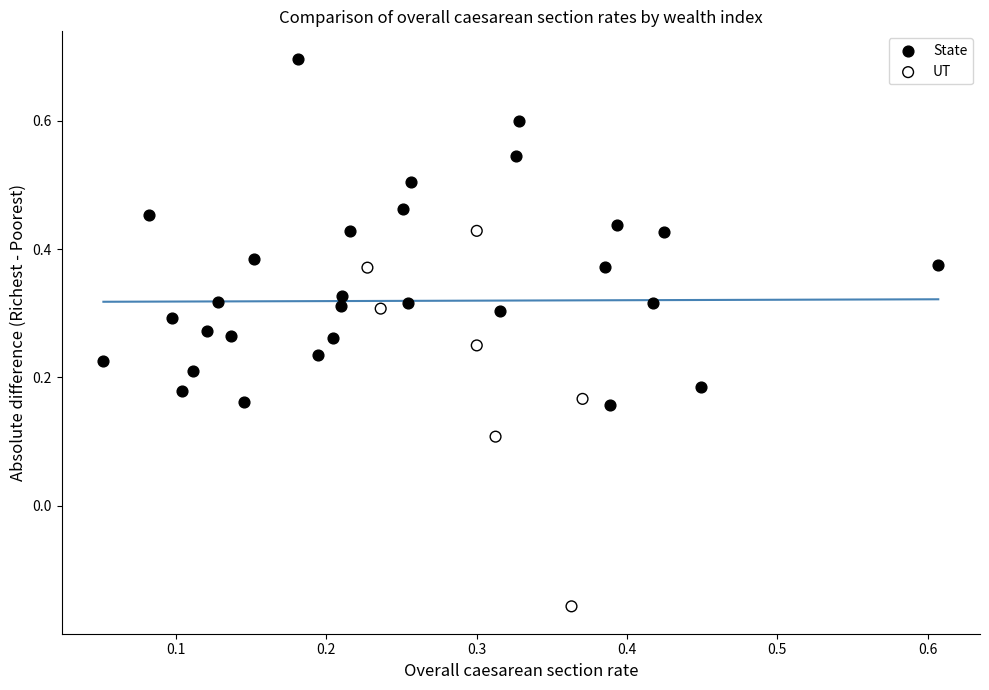

Which series contains the lowest Y value?

UT